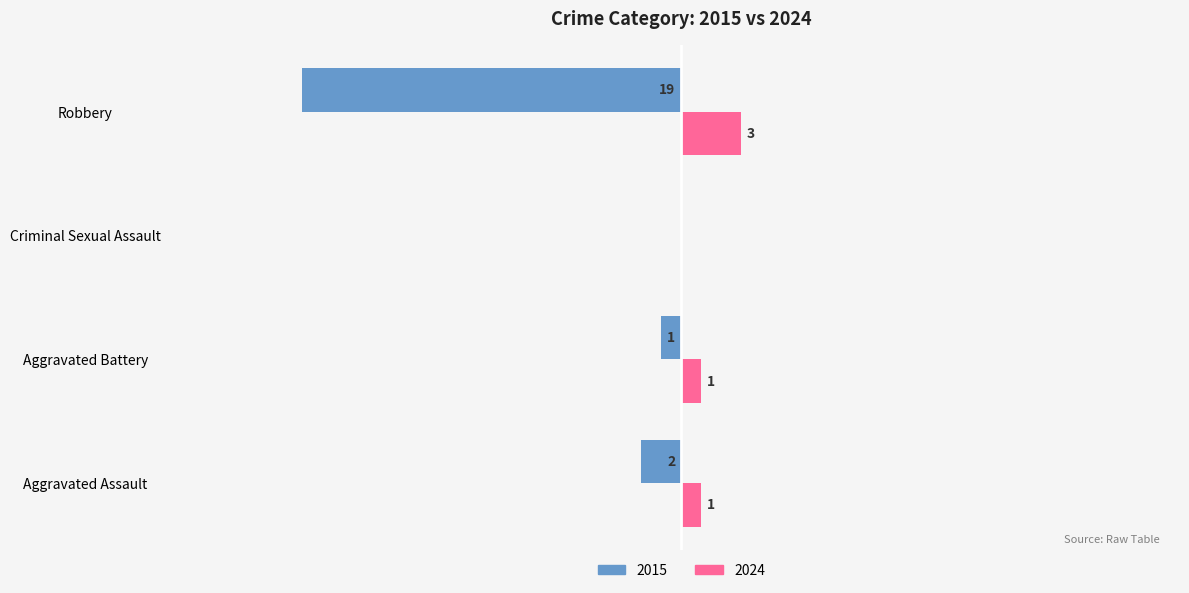

Which label corresponds to the largest value in the chart?

Robbery